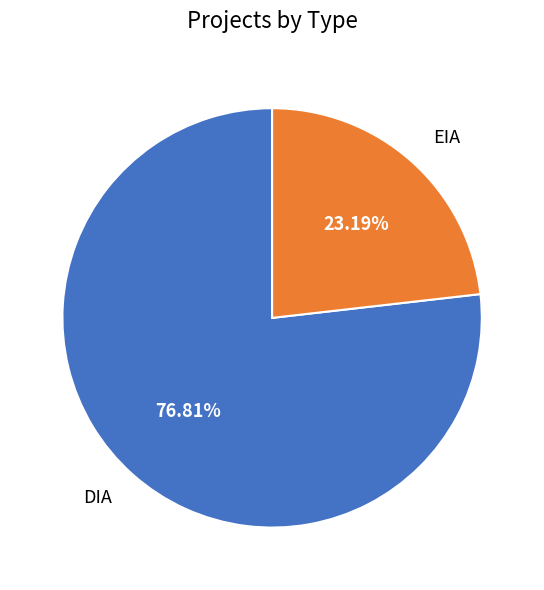

The EIA slice represents 13% of the pie. True or false?

False